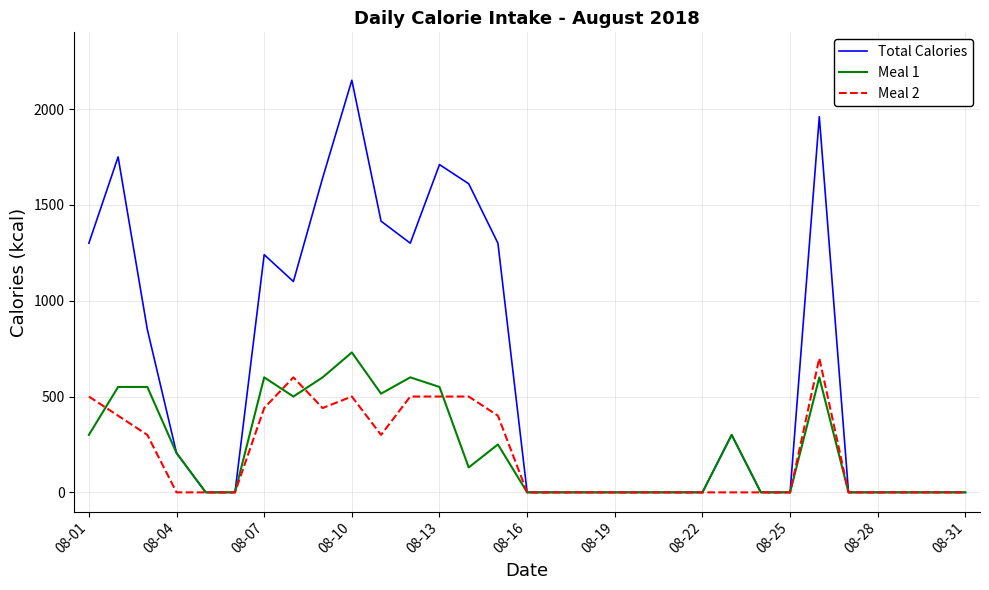

What is the highest value of the Total Calories series?

2150